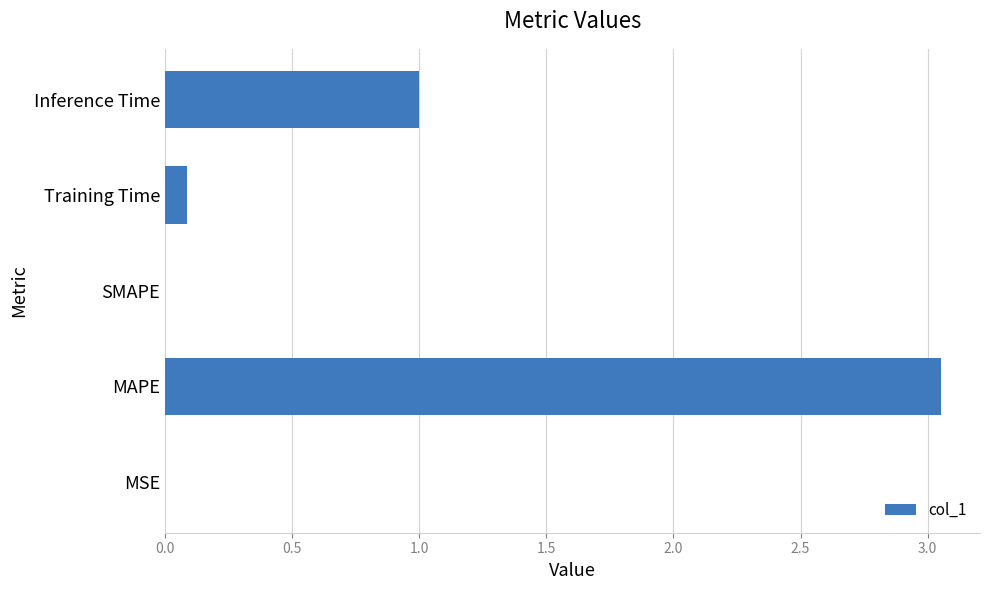

At which label is the value closest to 1?

Inference Time